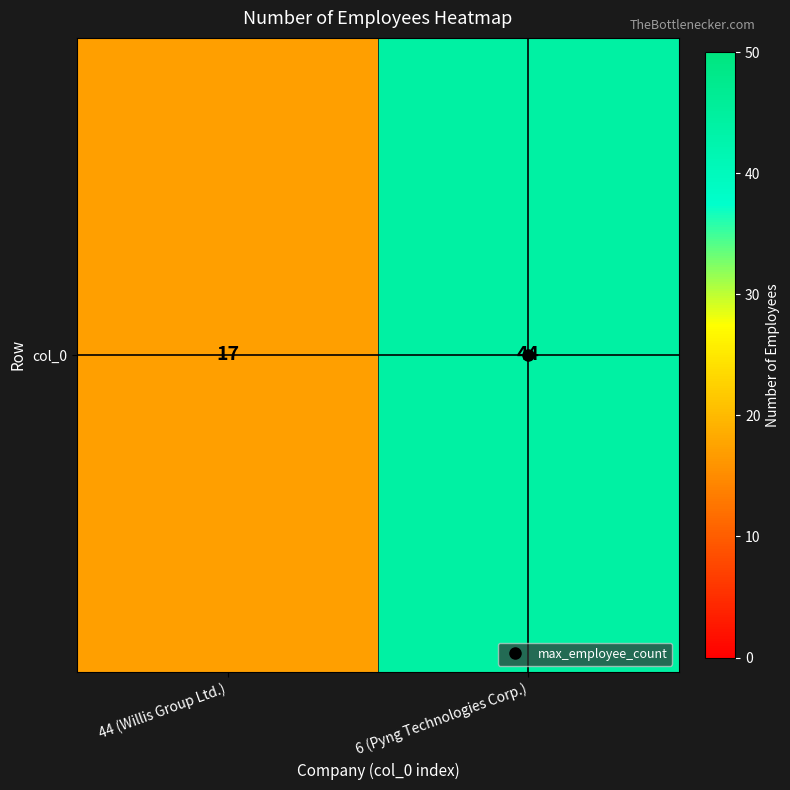

Which category has the highest value across all series?

6 (Pyng Technologies Corp.)